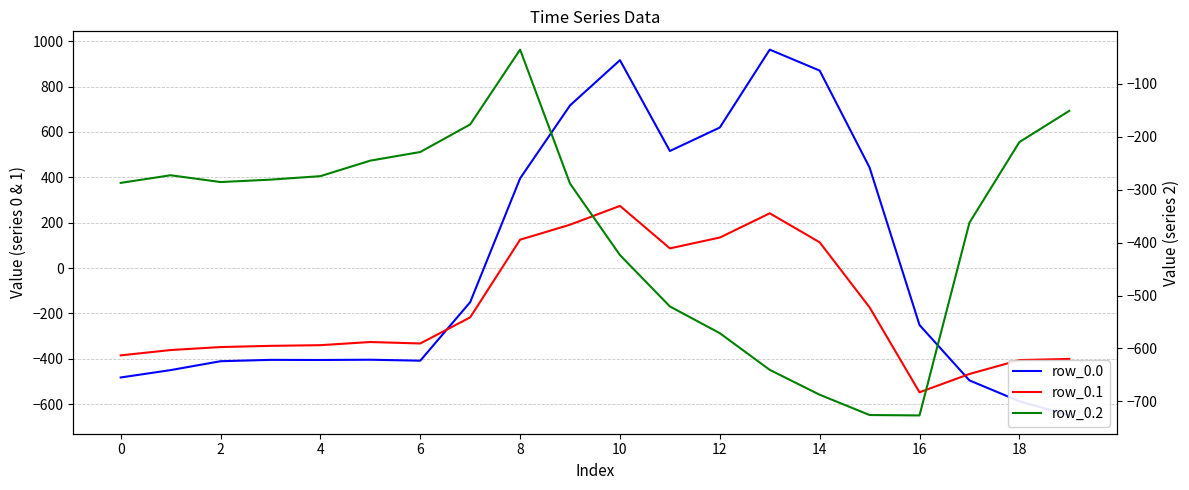

Rank the series by their maximum value, from lowest to highest.

row_0.2, row_0.1, row_0.0